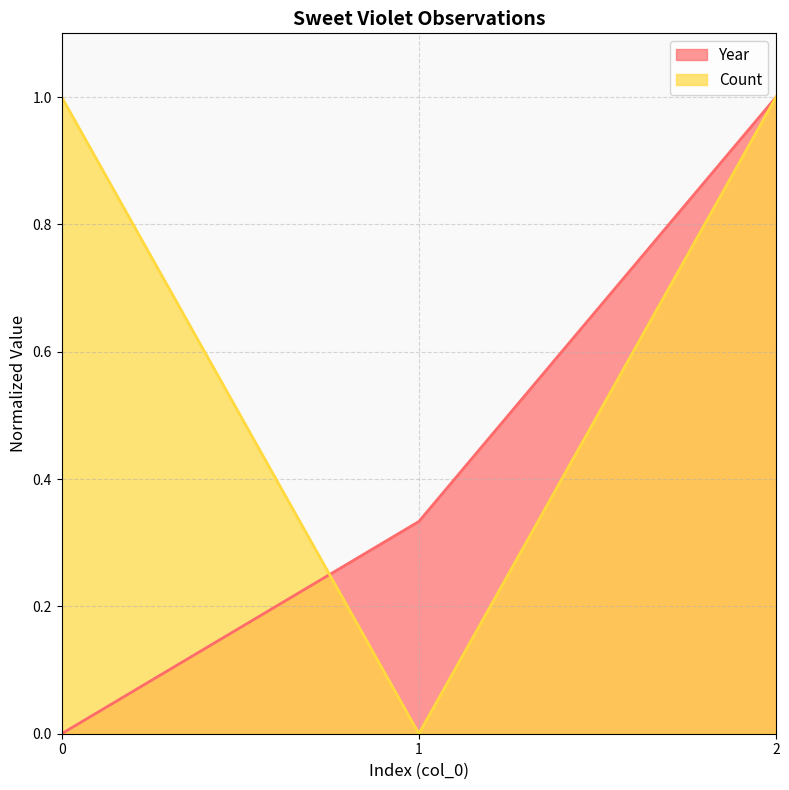

The Count series shows 1.0 at 0. True or false?

True